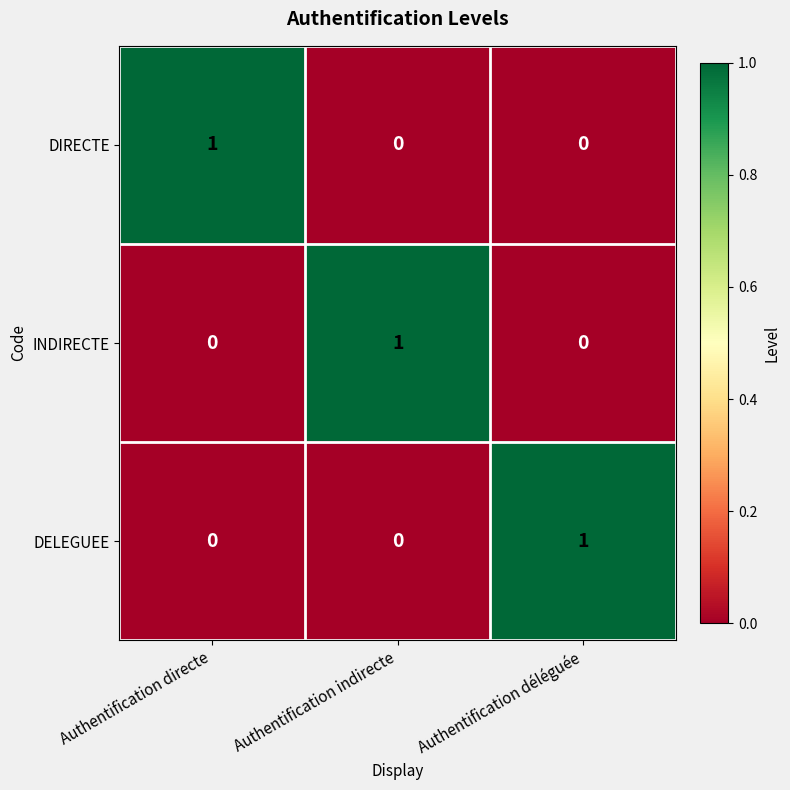

How many DIRECTE values are between 0 and 1?

3